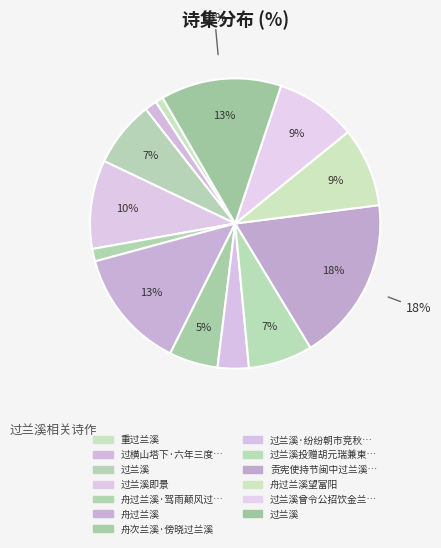

Which category has the smallest portion of the pie?

重过兰溪